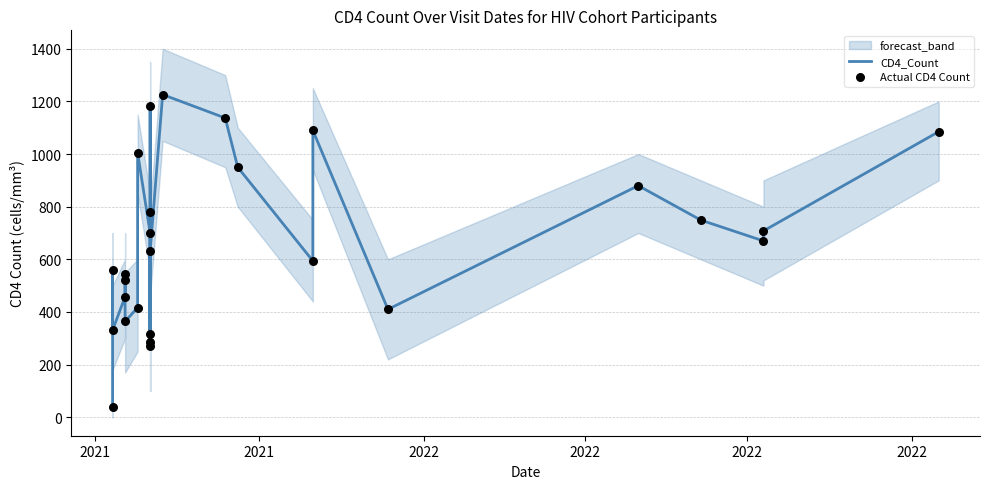

What is the total value across all series at 2022?

662